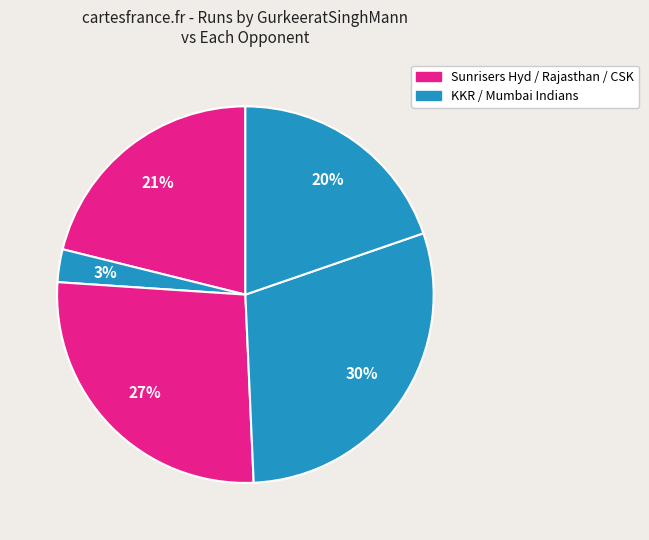

Rank the categories by value from lowest to highest.

Chennai Super Kings, Mumbai Indians, Sunrisers Hyderabad, Rajasthan Royals, Kolkata Knight Riders